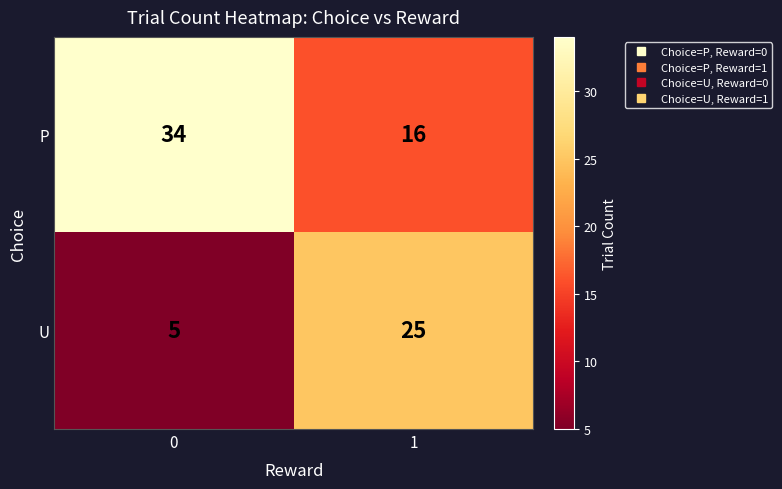

Which series has the widest spread of values?

U